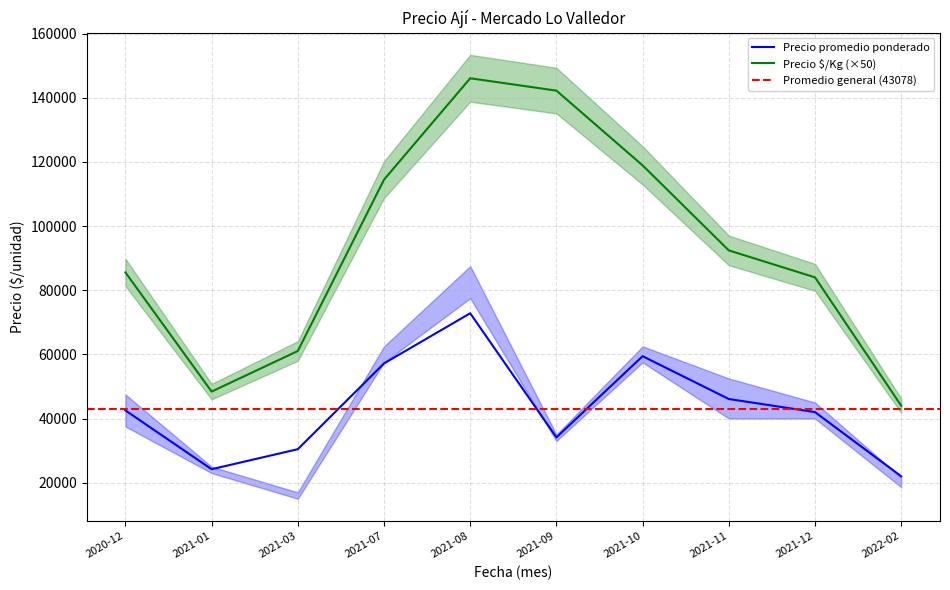

Rank the categories by Precio promedio ponderado value from highest to lowest.

2021-08, 2021-10, 2021-07, 2021-11, 2020-12, 2021-12, 2021-09, 2021-03, 2021-01, 2022-02